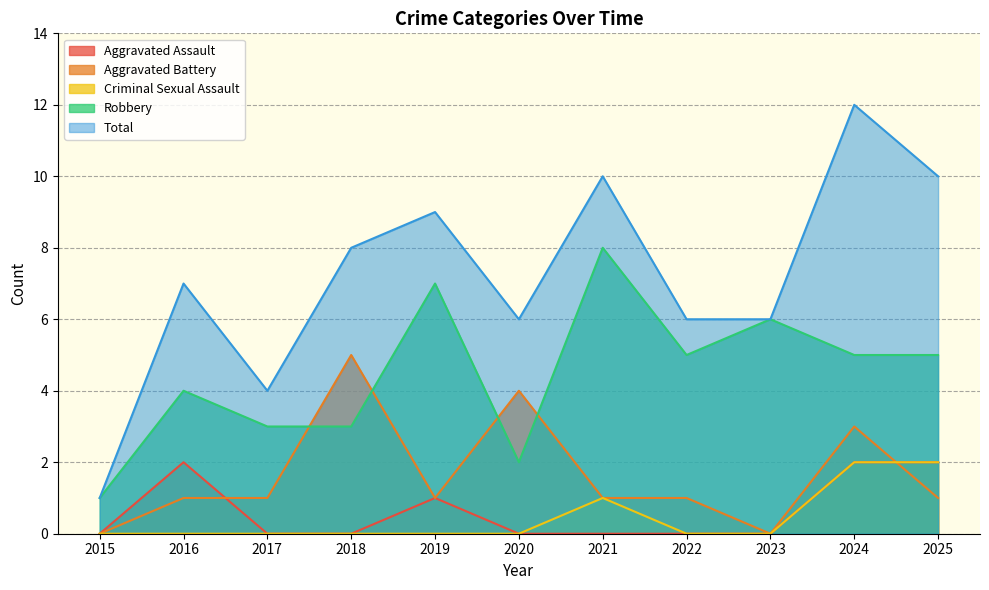

Which has a higher value, 2024 or 2020?

2024